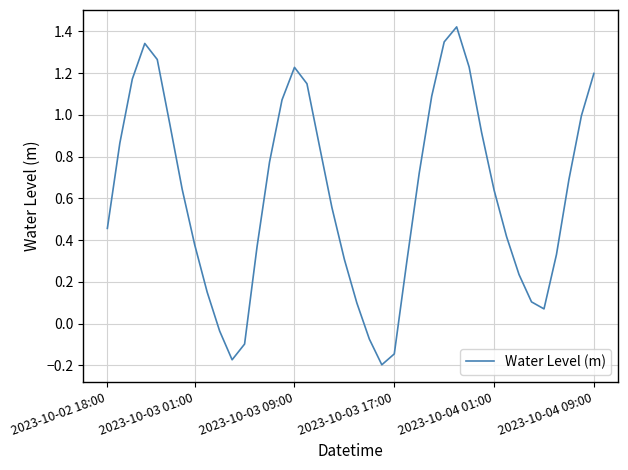

What is the difference between the maximum and minimum values?

1.6